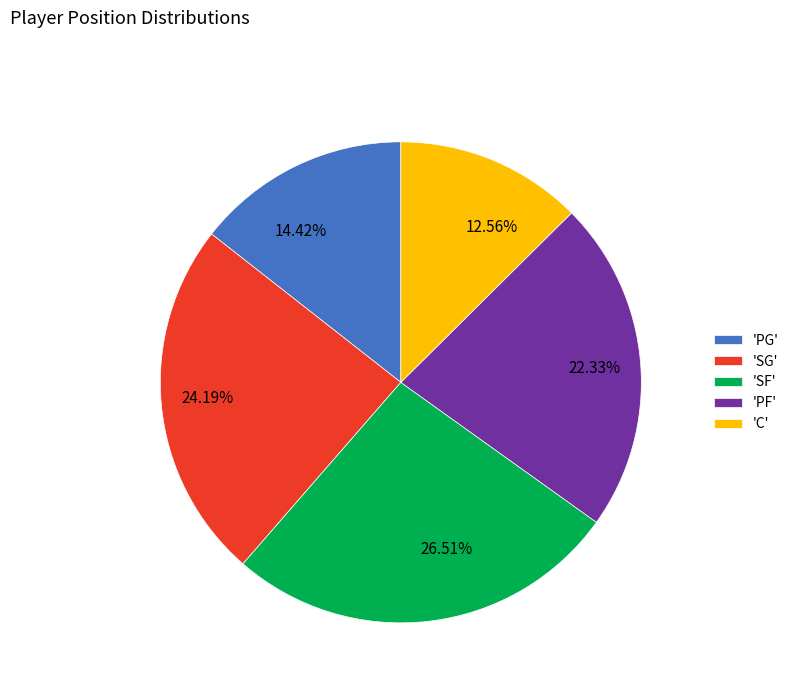

Is there a majority slice in this chart?

No